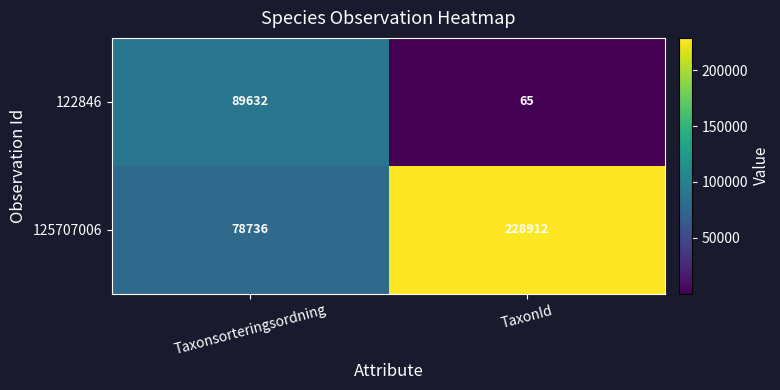

Is it true that 122846 equals 26320 at Taxonsorteringsordning?

False